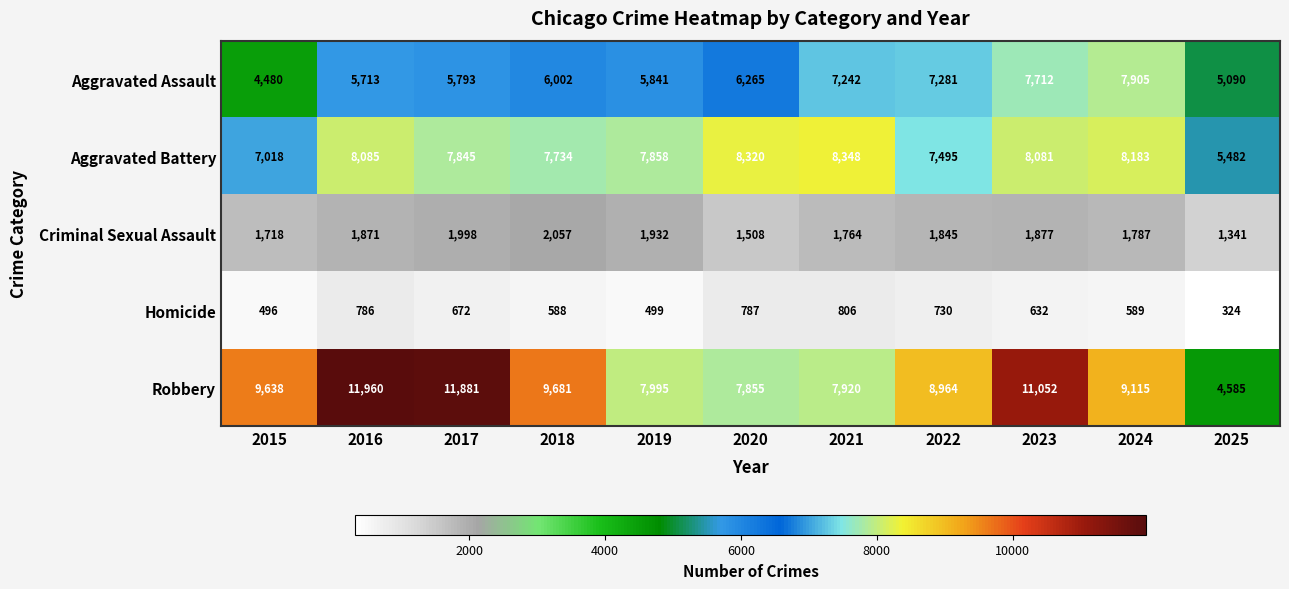

The Robbery series shows 8069 at 2025. True or false?

False